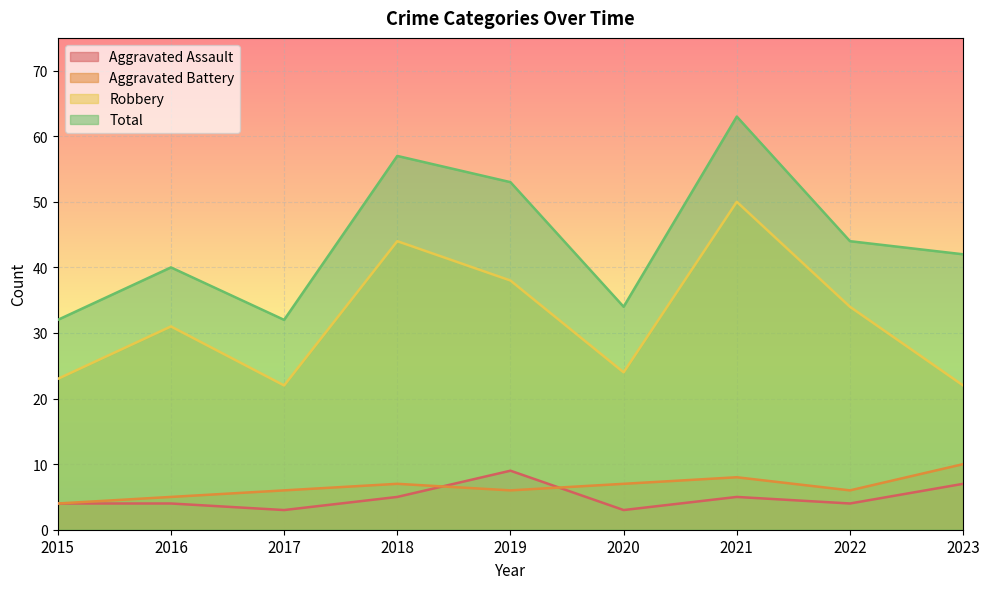

What is the sum of all Aggravated Assault values?

44